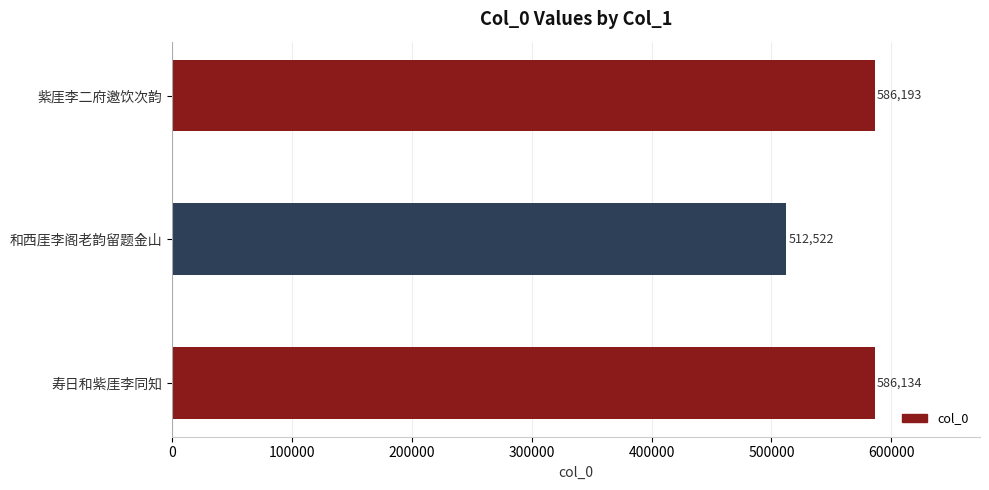

What is the difference between the values at 和西厓李阁老韵留题金山 and 寿日和紫厓李同知?

73612